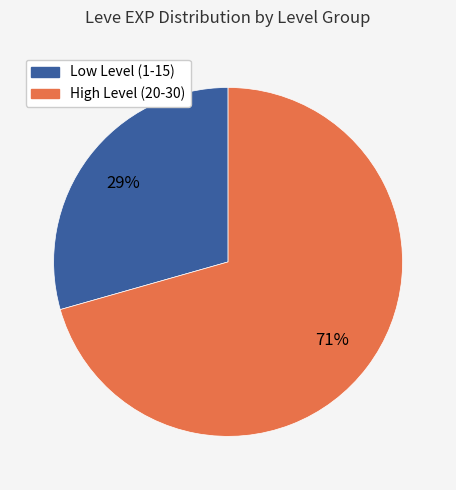

To the nearest percent, what is the average slice percentage?

50%